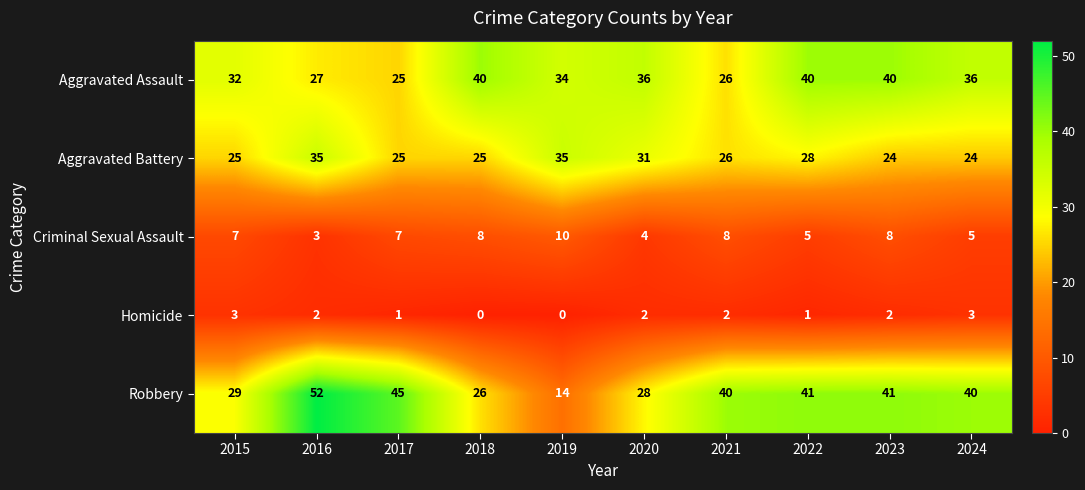

Which series changed the most between 2021 and 2023?

Aggravated Assault